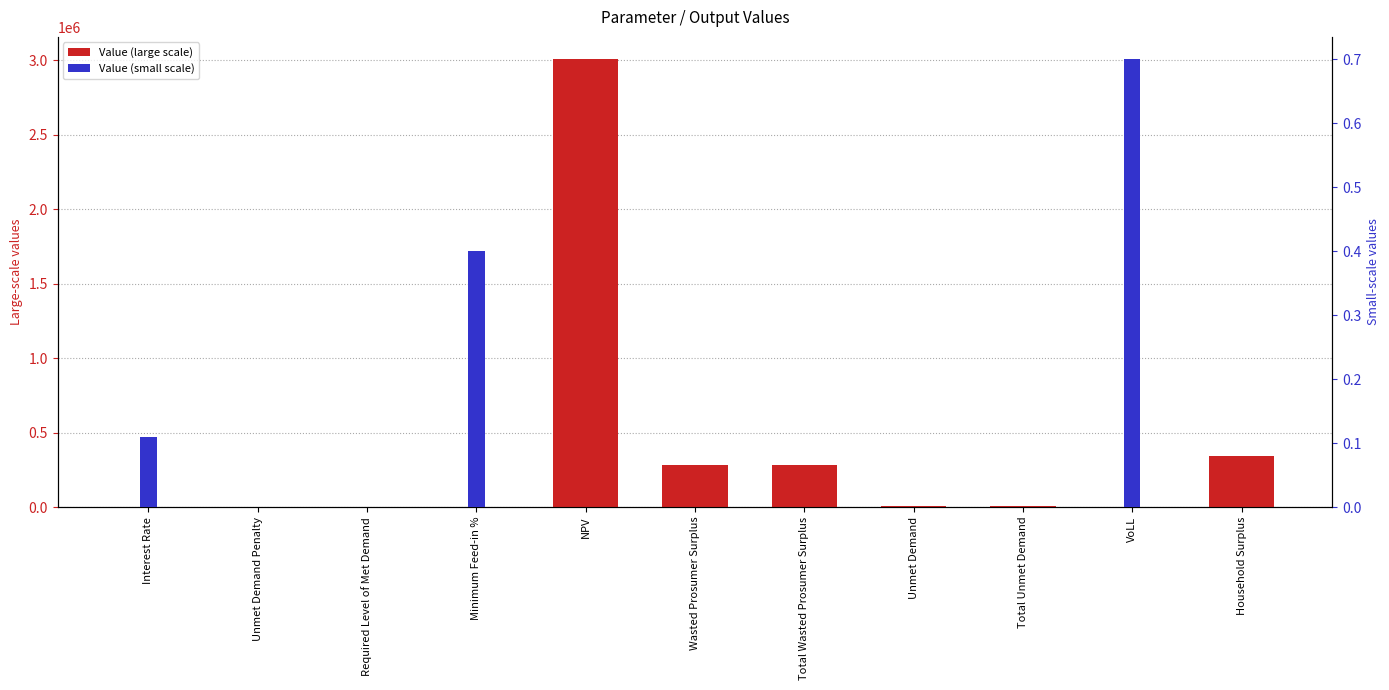

Which series changed the most between Interest Rate and Household Surplus?

Value (large scale)